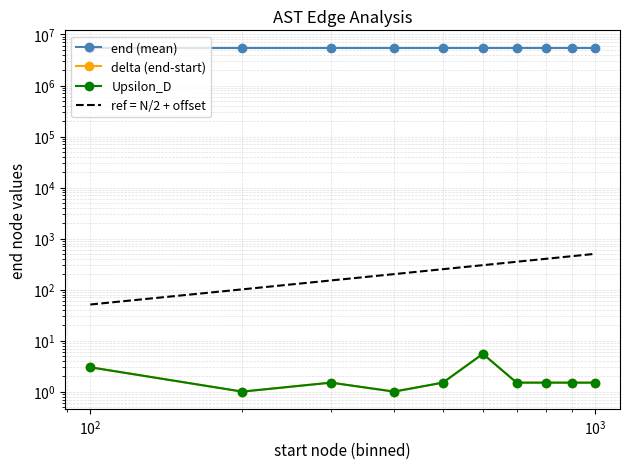

What is the difference between the maximum and minimum values in the end (mean) series?

18.5